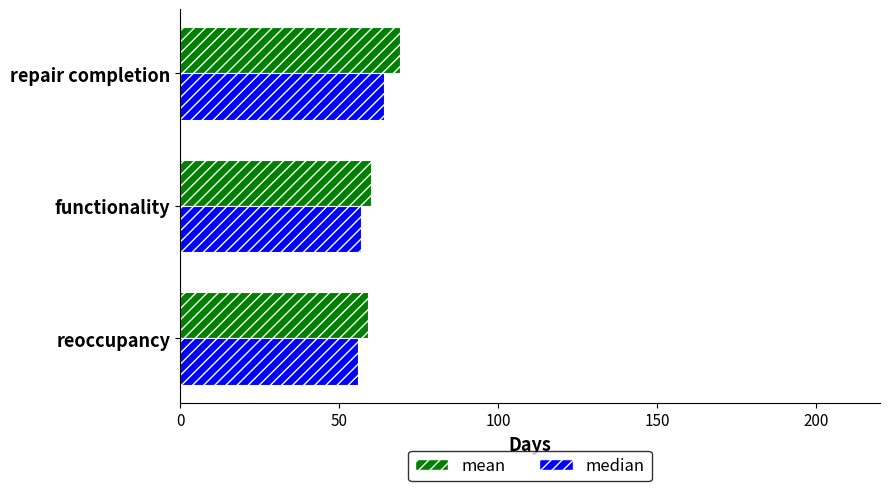

What is the difference between the median values at repair completion and functionality?

7